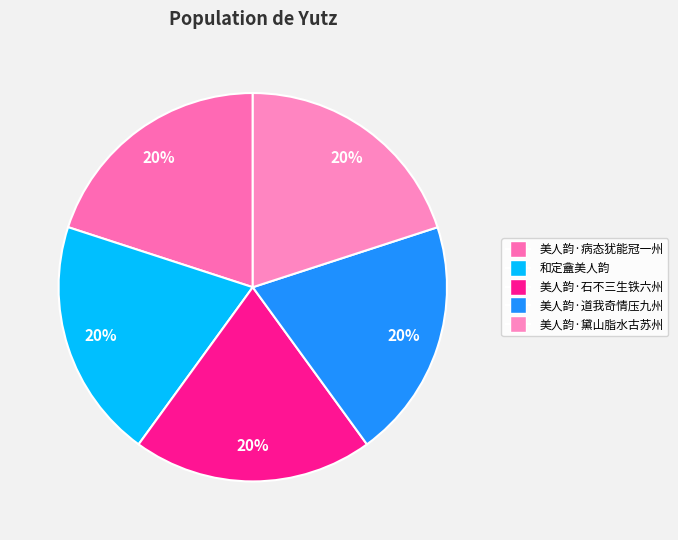

To the nearest percent, what portion does 美人韵·石不三生铁六州 represent?

20%